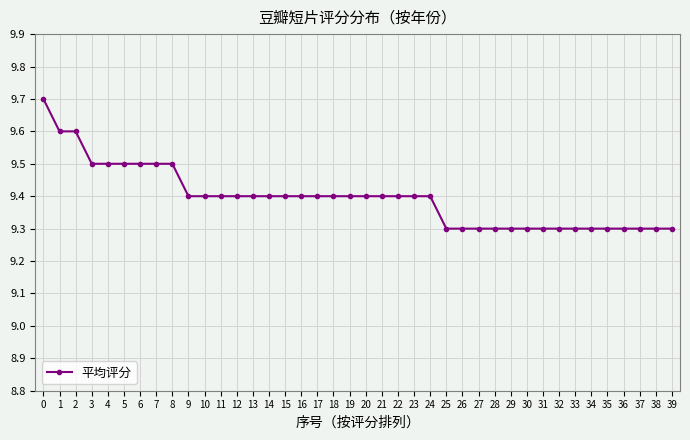

How many lines are shown in the chart?

1